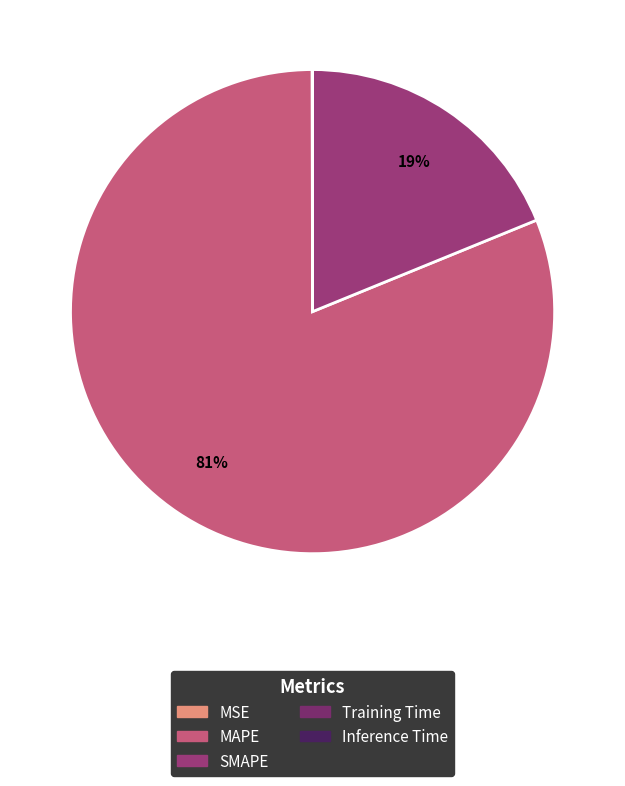

Rank the categories by value from lowest to highest.

Inference Time, Training Time, MSE, SMAPE, MAPE